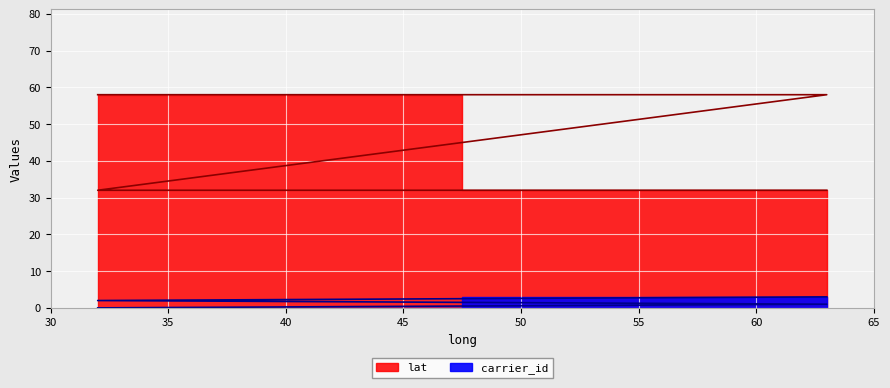

True or false: carrier_id and lat intersect in this chart.

False